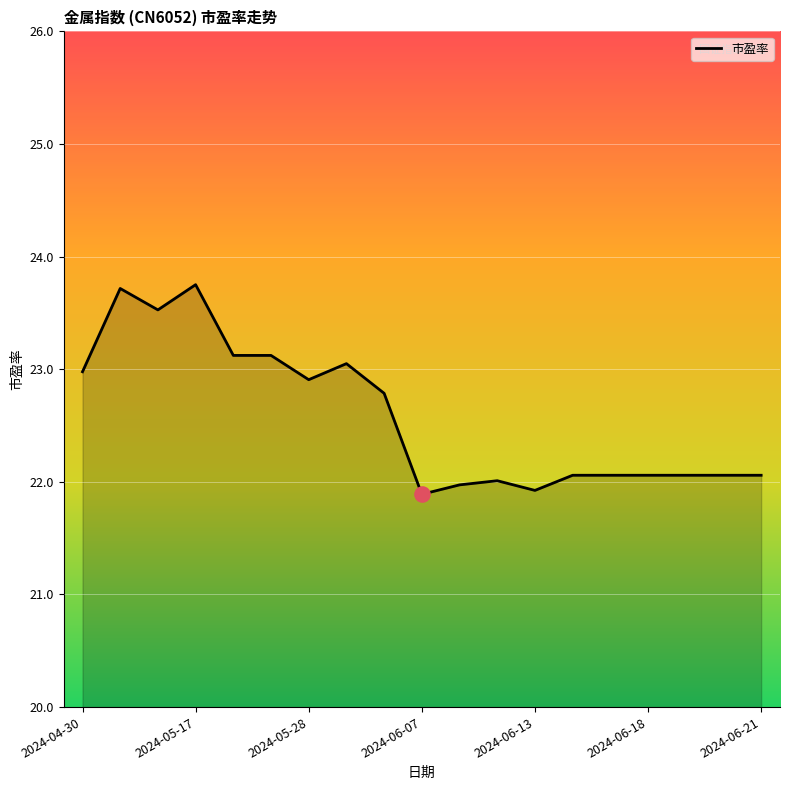

What is the smallest value displayed?

21.9